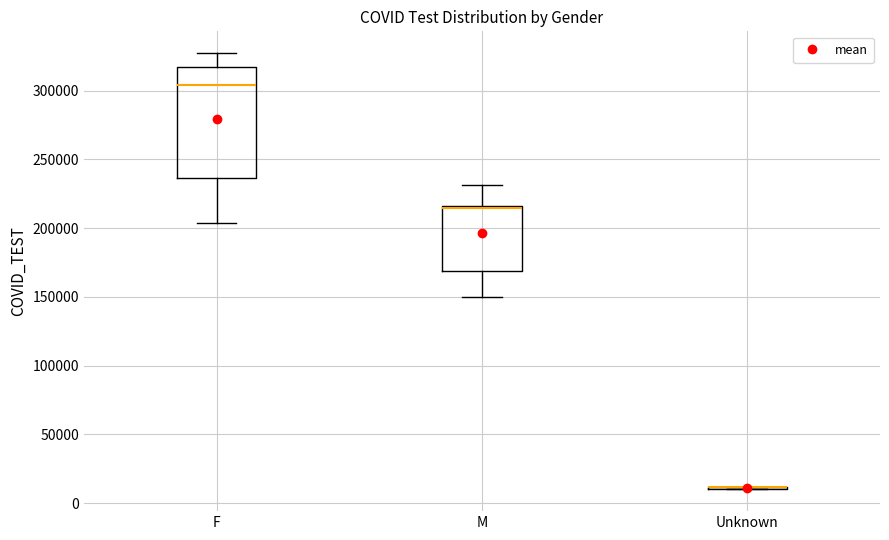

Reading left to right, transcribe this box plot: for each box, give where its median line is, the range the box spans, and where its two whiskers end, as read against the y-axis. The values are not printed on the chart, so give them approximately, as read against the axis.

F: median 305000, box 235000 to 315000, whiskers 205000 to 325000
M: median 215000 (just below the box's upper edge), box 170000 to 215000, whiskers 150000 to 230000
Unknown: box collapsed to a line at 10000, whiskers 10000 to 10000